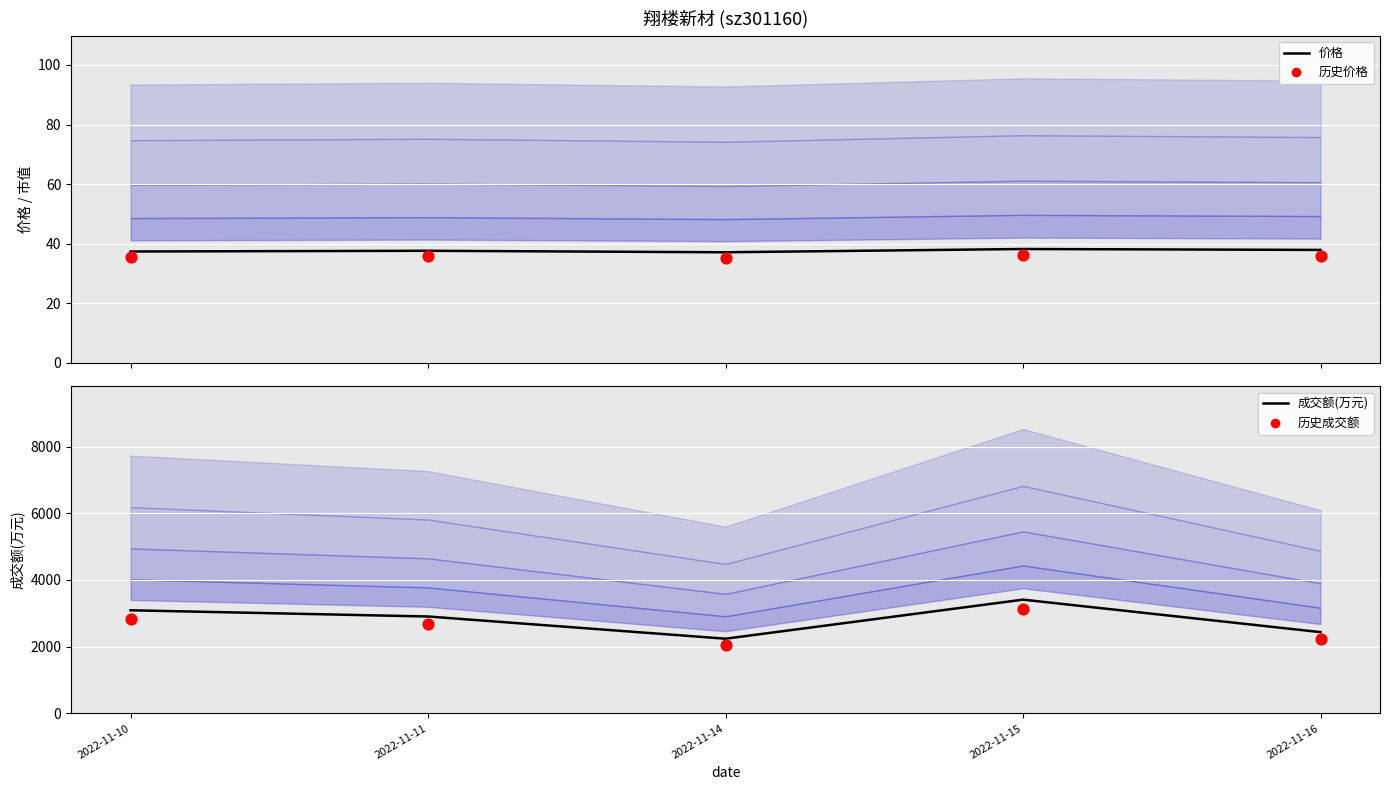

Which series reaches the maximum Y coordinate?

成交额(万元)